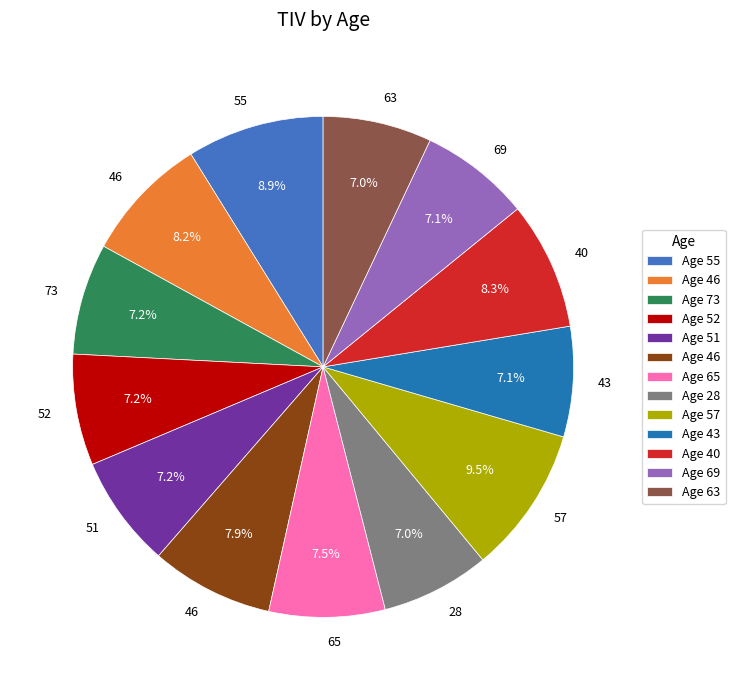

Is there any slice that represents more than half of the pie?

No